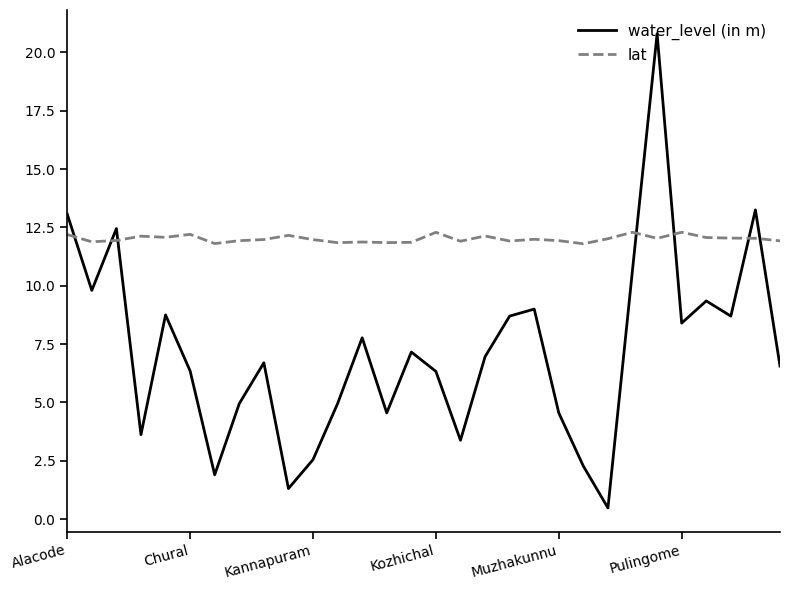

Rank the series by their maximum value, from lowest to highest.

lat, water_level (in m)